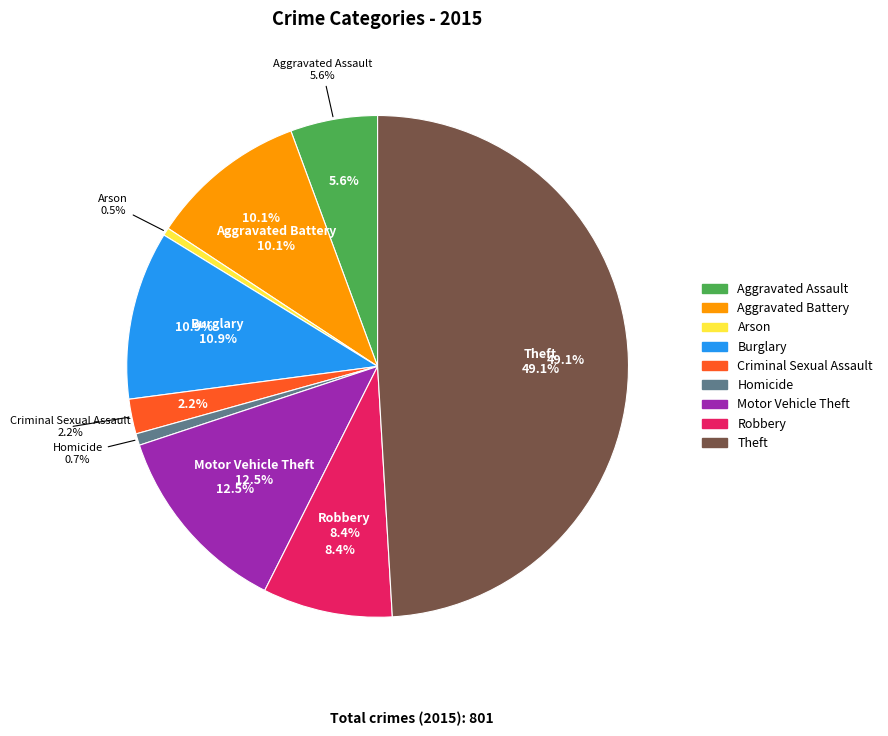

Is Arson the majority of the pie?

No